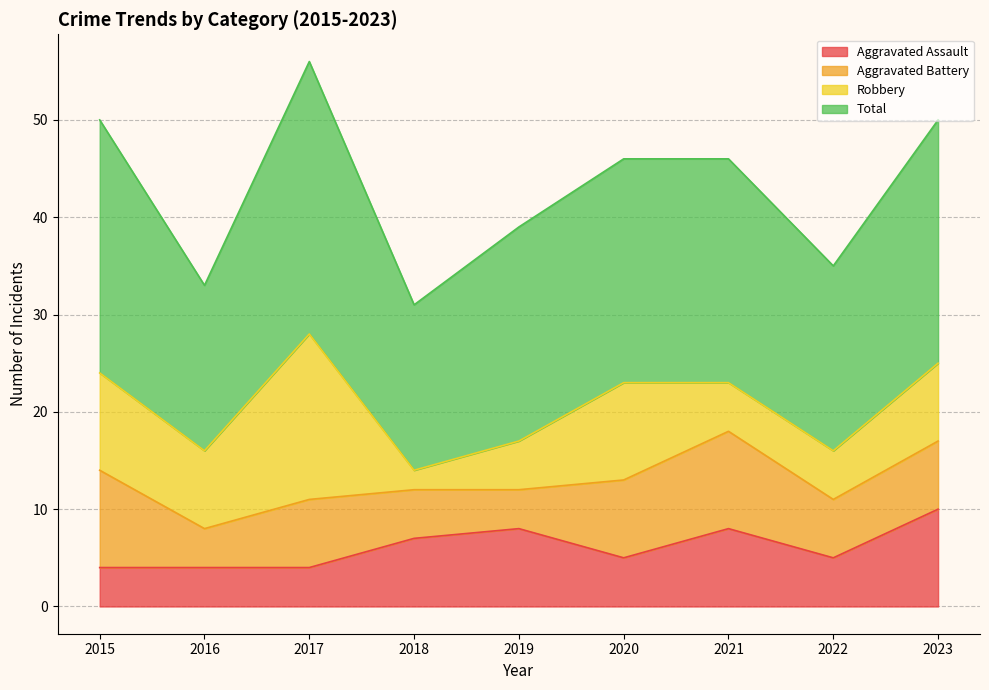

At which category is the sum across all series the highest?

2017